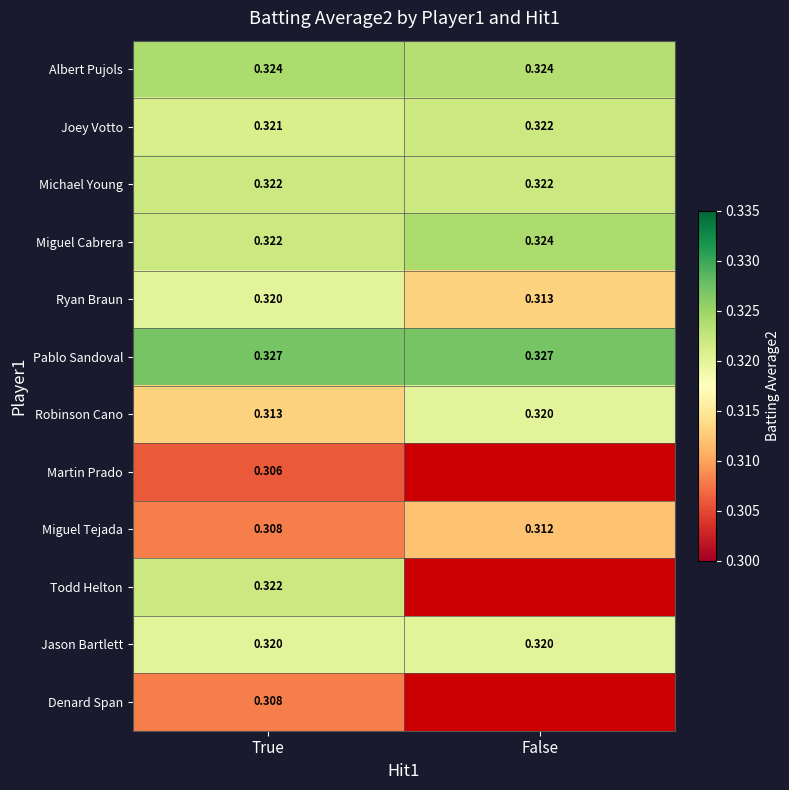

Is the value of Jason Bartlett at False greater than the value of Ryan Braun at False?

Yes